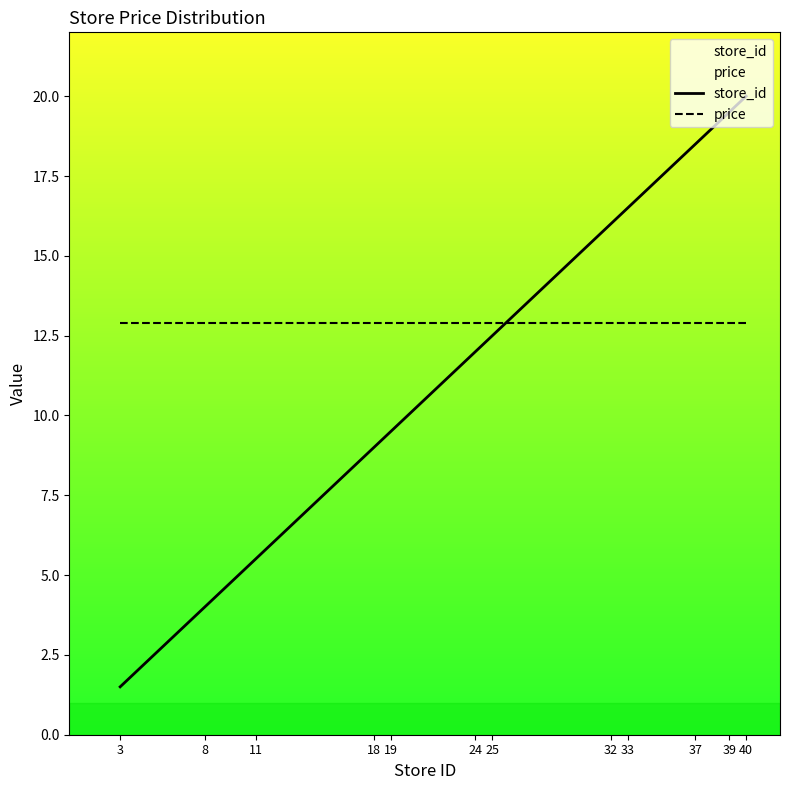

Rank the series by their maximum value, from highest to lowest.

store_id, price